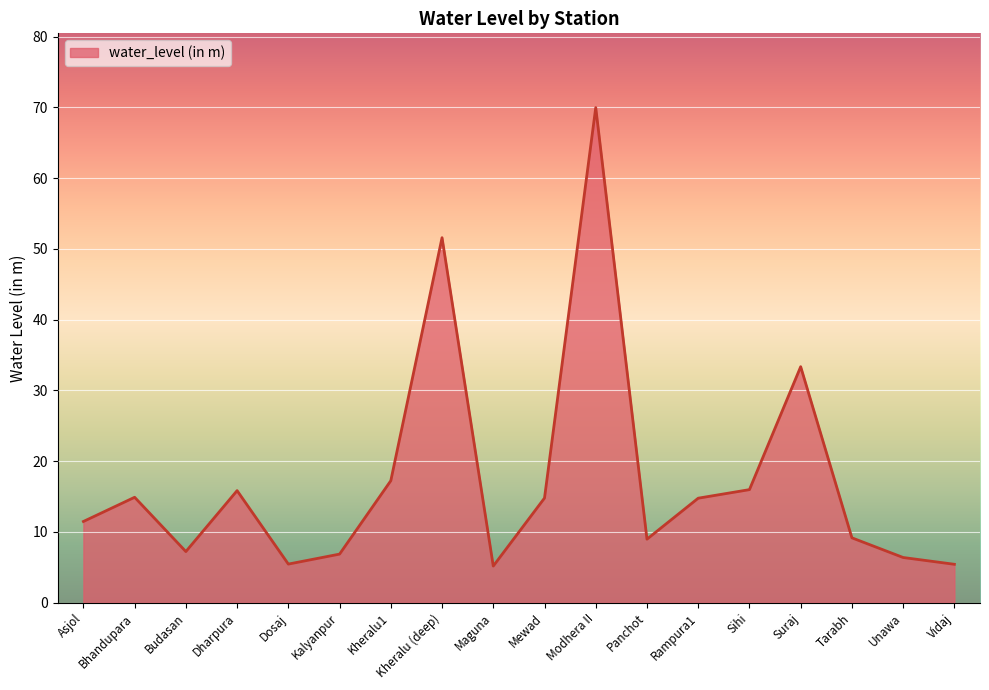

What is the ratio of the value at Kheralu1 to the value at Kalyanpur?

2.5